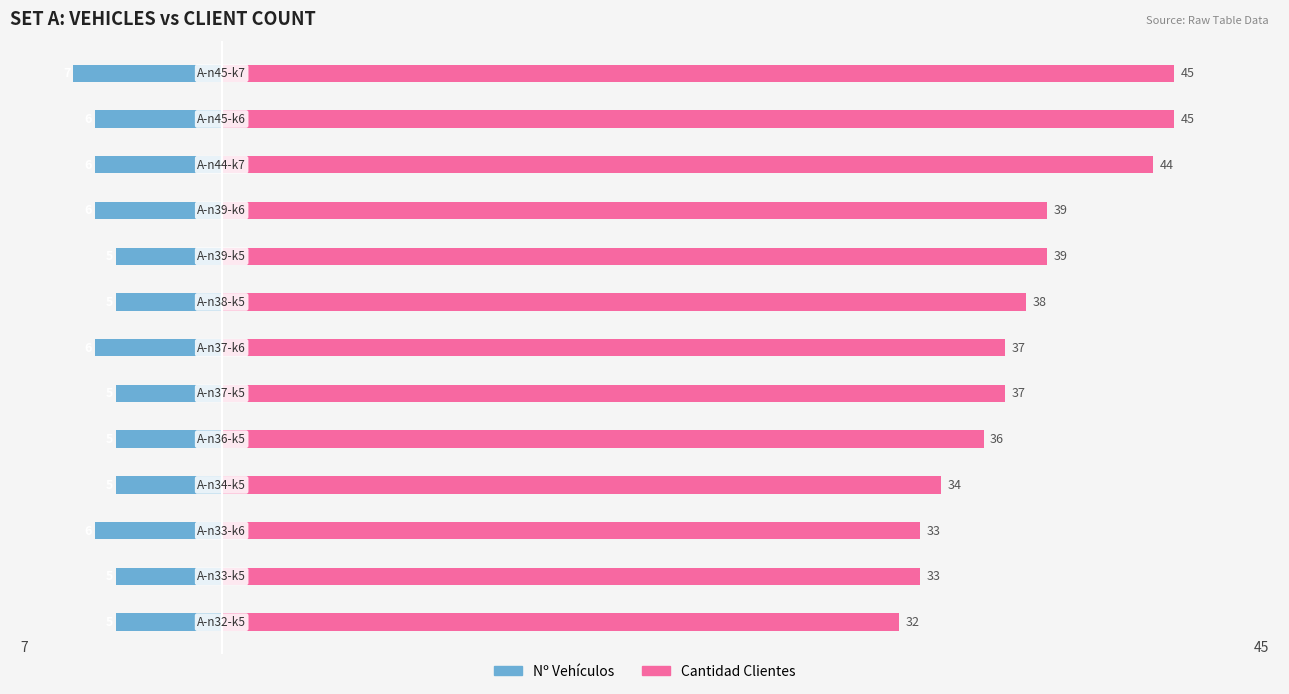

At 8, list the series in order from largest to smallest.

Cantidad Clientes, Nº Vehículos